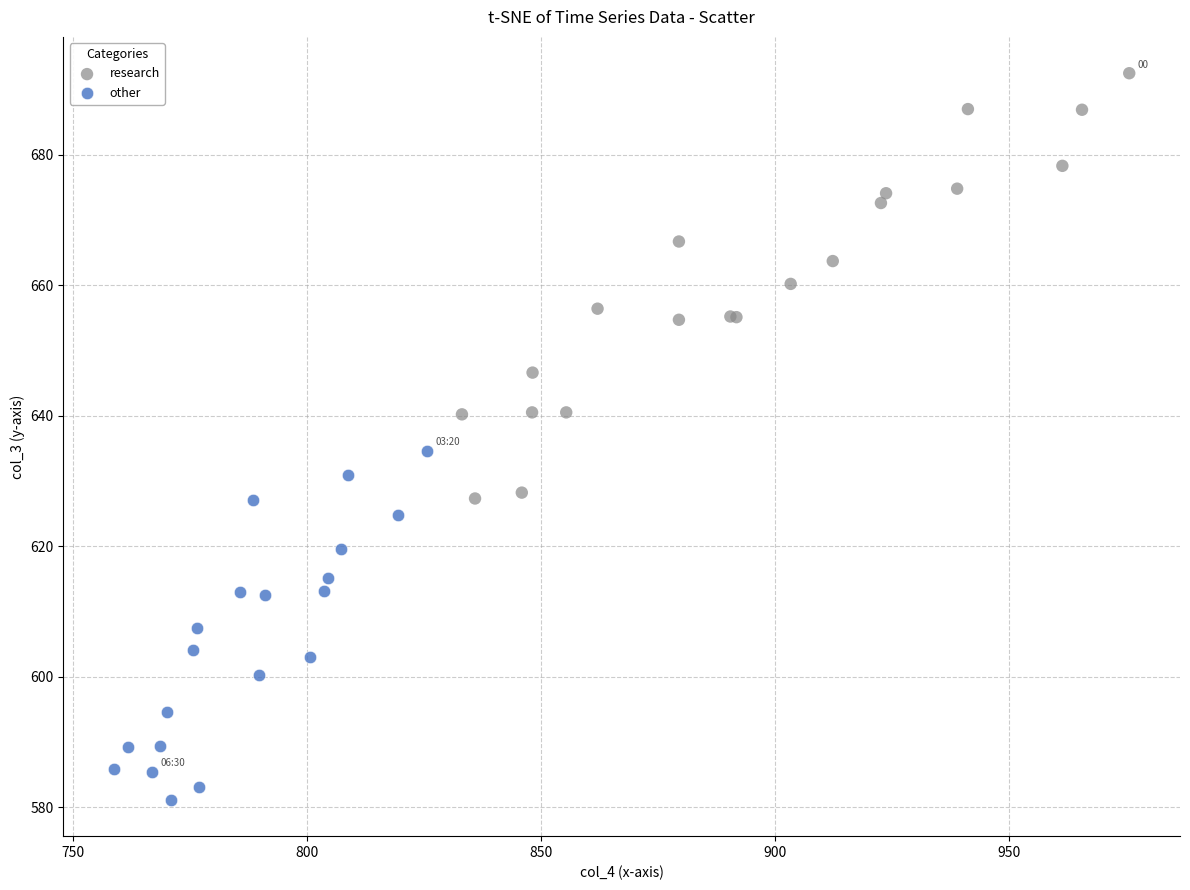

What are all the series names shown in the legend?

research, other